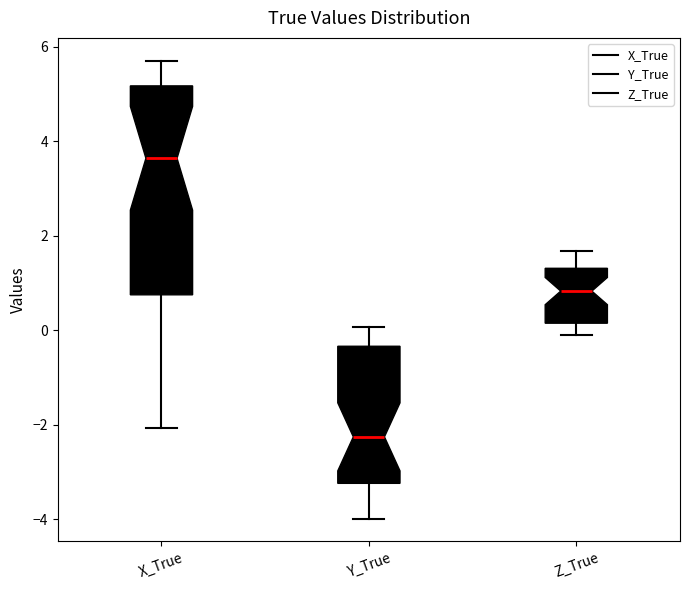

Where does the upper whisker of the box for Z_True end on the y-axis? The values are not printed on the chart, so give them approximately, as read against the axis.

1.6